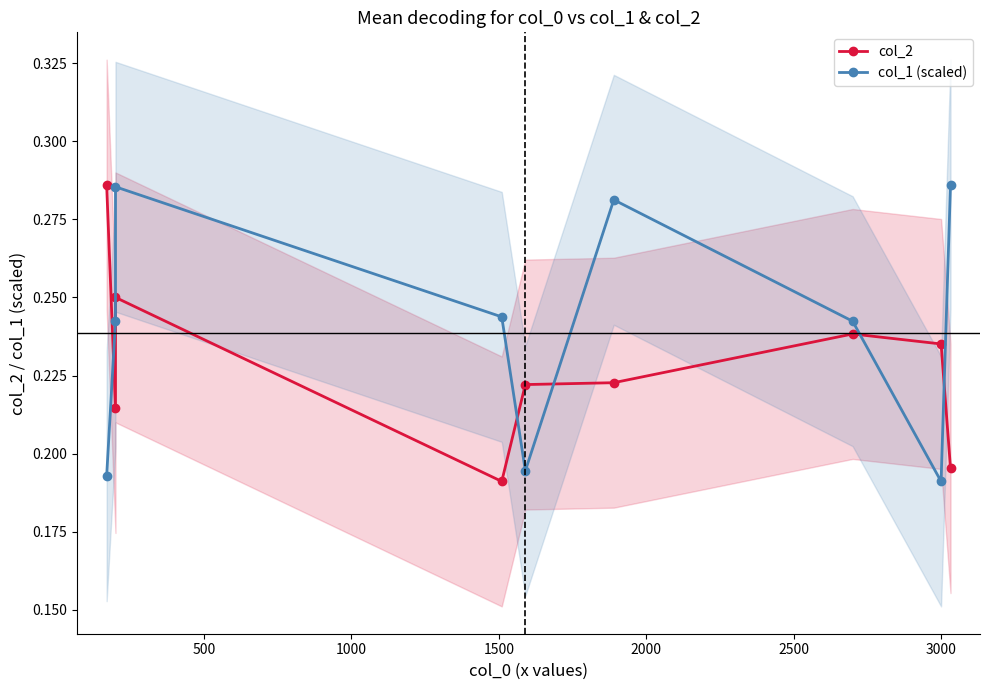

True or false: col_2 and col_1 (scaled) intersect in this chart.

True